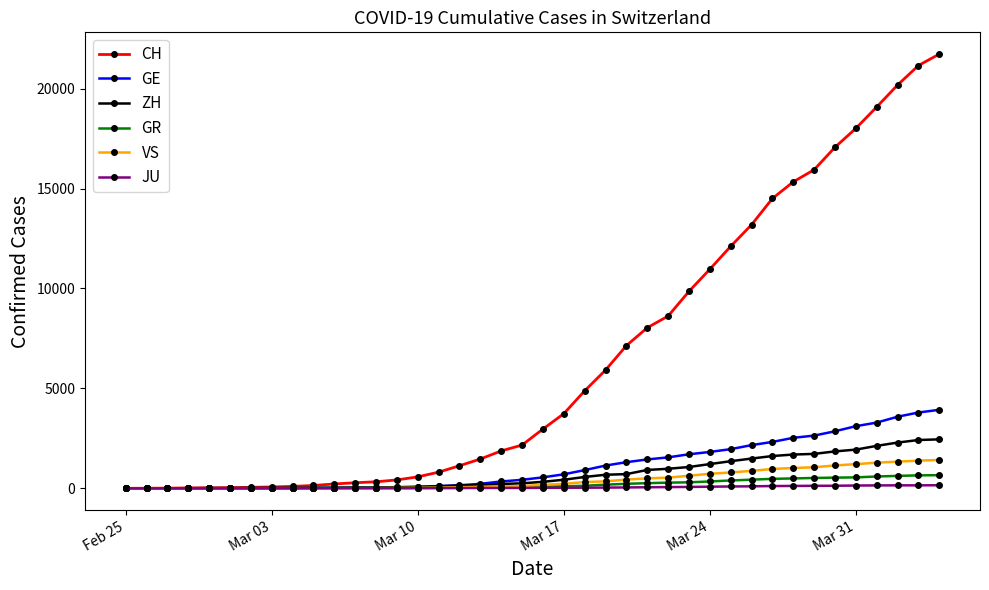

What is the maximum value for ZH?

2450